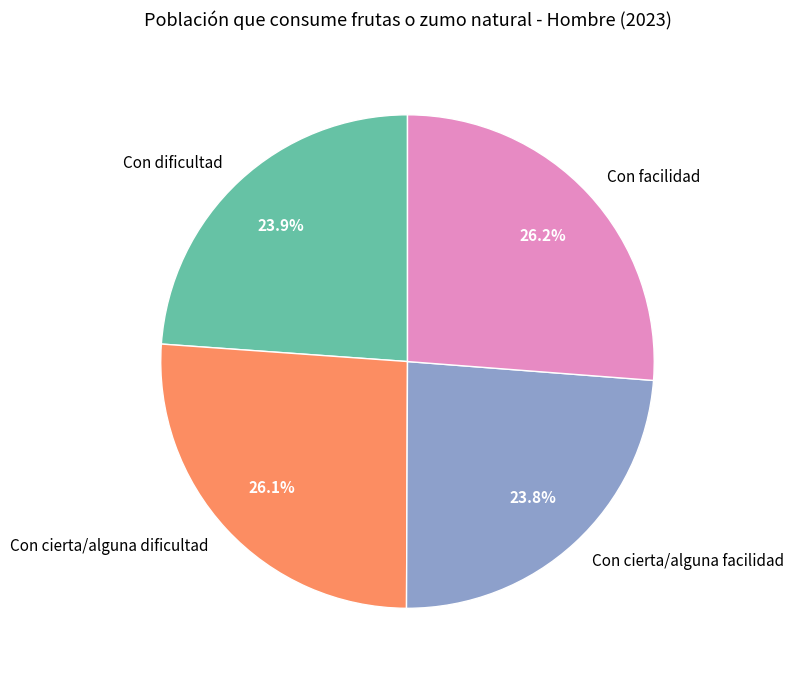

To the nearest percent, what is the average slice percentage?

25%